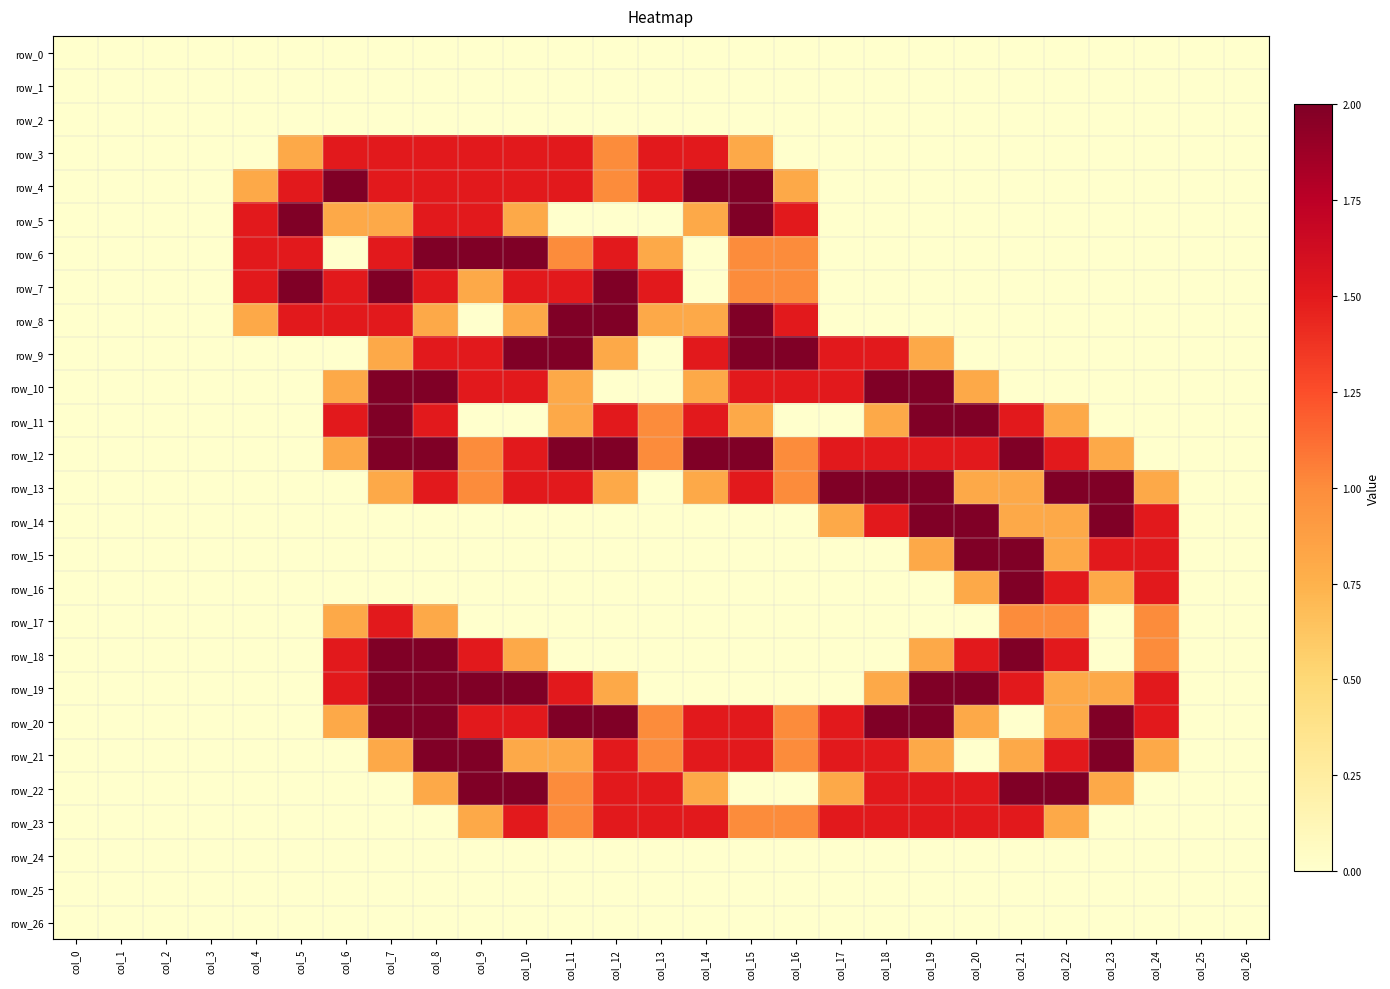

Reading left to right, list all the values displayed in this chart.

row_0: 0.0	0.0	0.0	0.0	0.0	0.0	0.0	0.0	0.0	0.0	0.0	0.0	0.0	0.0	0.0	0.0	0.0	0.0	0.0	0.0	0.0	0.0	0.0	0.0	0.0	0.0	0.0
row_1: 0.0	0.0	0.0	0.0	0.0	0.0	0.0	0.0	0.0	0.0	0.0	0.0	0.0	0.0	0.0	0.0	0.0	0.0	0.0	0.0	0.0	0.0	0.0	0.0	0.0	0.0	0.0
row_2: 0.0	0.0	0.0	0.0	0.0	0.0	0.0	0.0	0.0	0.0	0.0	0.0	0.0	0.0	0.0	0.0	0.0	0.0	0.0	0.0	0.0	0.0	0.0	0.0	0.0	0.0	0.0
row_3: 0.0	0.0	0.0	0.0	0.0	0.8	1.5	1.5	1.5	1.5	1.5	1.5	1.0	1.5	1.5	0.8	0.0	0.0	0.0	0.0	0.0	0.0	0.0	0.0	0.0	0.0	0.0
row_4: 0.0	0.0	0.0	0.0	0.8	1.5	2.0	1.5	1.5	1.5	1.5	1.5	1.0	1.5	2.0	2.0	0.8	0.0	0.0	0.0	0.0	0.0	0.0	0.0	0.0	0.0	0.0
row_5: 0.0	0.0	0.0	0.0	1.5	2.0	0.8	0.8	1.5	1.5	0.8	0.0	0.0	0.0	0.8	2.0	1.5	0.0	0.0	0.0	0.0	0.0	0.0	0.0	0.0	0.0	0.0
row_6: 0.0	0.0	0.0	0.0	1.5	1.5	0.0	1.5	2.0	2.0	2.0	1.0	1.5	0.8	0.0	1.0	1.0	0.0	0.0	0.0	0.0	0.0	0.0	0.0	0.0	0.0	0.0
row_7: 0.0	0.0	0.0	0.0	1.5	2.0	1.5	2.0	1.5	0.8	1.5	1.5	2.0	1.5	0.0	1.0	1.0	0.0	0.0	0.0	0.0	0.0	0.0	0.0	0.0	0.0	0.0
row_8: 0.0	0.0	0.0	0.0	0.8	1.5	1.5	1.5	0.8	0.0	0.8	2.0	2.0	0.8	0.8	2.0	1.5	0.0	0.0	0.0	0.0	0.0	0.0	0.0	0.0	0.0	0.0
row_9: 0.0	0.0	0.0	0.0	0.0	0.0	0.0	0.8	1.5	1.5	2.0	2.0	0.8	0.0	1.5	2.0	2.0	1.5	1.5	0.8	0.0	0.0	0.0	0.0	0.0	0.0	0.0
row_10: 0.0	0.0	0.0	0.0	0.0	0.0	0.8	2.0	2.0	1.5	1.5	0.8	0.0	0.0	0.8	1.5	1.5	1.5	2.0	2.0	0.8	0.0	0.0	0.0	0.0	0.0	0.0
row_11: 0.0	0.0	0.0	0.0	0.0	0.0	1.5	2.0	1.5	0.0	0.0	0.8	1.5	1.0	1.5	0.8	0.0	0.0	0.8	2.0	2.0	1.5	0.8	0.0	0.0	0.0	0.0
row_12: 0.0	0.0	0.0	0.0	0.0	0.0	0.8	2.0	2.0	1.0	1.5	2.0	2.0	1.0	2.0	2.0	1.0	1.5	1.5	1.5	1.5	2.0	1.5	0.8	0.0	0.0	0.0
row_13: 0.0	0.0	0.0	0.0	0.0	0.0	0.0	0.8	1.5	1.0	1.5	1.5	0.8	0.0	0.8	1.5	1.0	2.0	2.0	2.0	0.8	0.8	2.0	2.0	0.8	0.0	0.0
row_14: 0.0	0.0	0.0	0.0	0.0	0.0	0.0	0.0	0.0	0.0	0.0	0.0	0.0	0.0	0.0	0.0	0.0	0.8	1.5	2.0	2.0	0.8	0.8	2.0	1.5	0.0	0.0
row_15: 0.0	0.0	0.0	0.0	0.0	0.0	0.0	0.0	0.0	0.0	0.0	0.0	0.0	0.0	0.0	0.0	0.0	0.0	0.0	0.8	2.0	2.0	0.8	1.5	1.5	0.0	0.0
row_16: 0.0	0.0	0.0	0.0	0.0	0.0	0.0	0.0	0.0	0.0	0.0	0.0	0.0	0.0	0.0	0.0	0.0	0.0	0.0	0.0	0.8	2.0	1.5	0.8	1.5	0.0	0.0
row_17: 0.0	0.0	0.0	0.0	0.0	0.0	0.8	1.5	0.8	0.0	0.0	0.0	0.0	0.0	0.0	0.0	0.0	0.0	0.0	0.0	0.0	1.0	1.0	0.0	1.0	0.0	0.0
row_18: 0.0	0.0	0.0	0.0	0.0	0.0	1.5	2.0	2.0	1.5	0.8	0.0	0.0	0.0	0.0	0.0	0.0	0.0	0.0	0.8	1.5	2.0	1.5	0.0	1.0	0.0	0.0
row_19: 0.0	0.0	0.0	0.0	0.0	0.0	1.5	2.0	2.0	2.0	2.0	1.5	0.8	0.0	0.0	0.0	0.0	0.0	0.8	2.0	2.0	1.5	0.8	0.8	1.5	0.0	0.0
row_20: 0.0	0.0	0.0	0.0	0.0	0.0	0.8	2.0	2.0	1.5	1.5	2.0	2.0	1.0	1.5	1.5	1.0	1.5	2.0	2.0	0.8	0.0	0.8	2.0	1.5	0.0	0.0
row_21: 0.0	0.0	0.0	0.0	0.0	0.0	0.0	0.8	2.0	2.0	0.8	0.8	1.5	1.0	1.5	1.5	1.0	1.5	1.5	0.8	0.0	0.8	1.5	2.0	0.8	0.0	0.0
row_22: 0.0	0.0	0.0	0.0	0.0	0.0	0.0	0.0	0.8	2.0	2.0	1.0	1.5	1.5	0.8	0.0	0.0	0.8	1.5	1.5	1.5	2.0	2.0	0.8	0.0	0.0	0.0
row_23: 0.0	0.0	0.0	0.0	0.0	0.0	0.0	0.0	0.0	0.8	1.5	1.0	1.5	1.5	1.5	1.0	1.0	1.5	1.5	1.5	1.5	1.5	0.8	0.0	0.0	0.0	0.0
row_24: 0.0	0.0	0.0	0.0	0.0	0.0	0.0	0.0	0.0	0.0	0.0	0.0	0.0	0.0	0.0	0.0	0.0	0.0	0.0	0.0	0.0	0.0	0.0	0.0	0.0	0.0	0.0
row_25: 0.0	0.0	0.0	0.0	0.0	0.0	0.0	0.0	0.0	0.0	0.0	0.0	0.0	0.0	0.0	0.0	0.0	0.0	0.0	0.0	0.0	0.0	0.0	0.0	0.0	0.0	0.0
row_26: 0.0	0.0	0.0	0.0	0.0	0.0	0.0	0.0	0.0	0.0	0.0	0.0	0.0	0.0	0.0	0.0	0.0	0.0	0.0	0.0	0.0	0.0	0.0	0.0	0.0	0.0	0.0